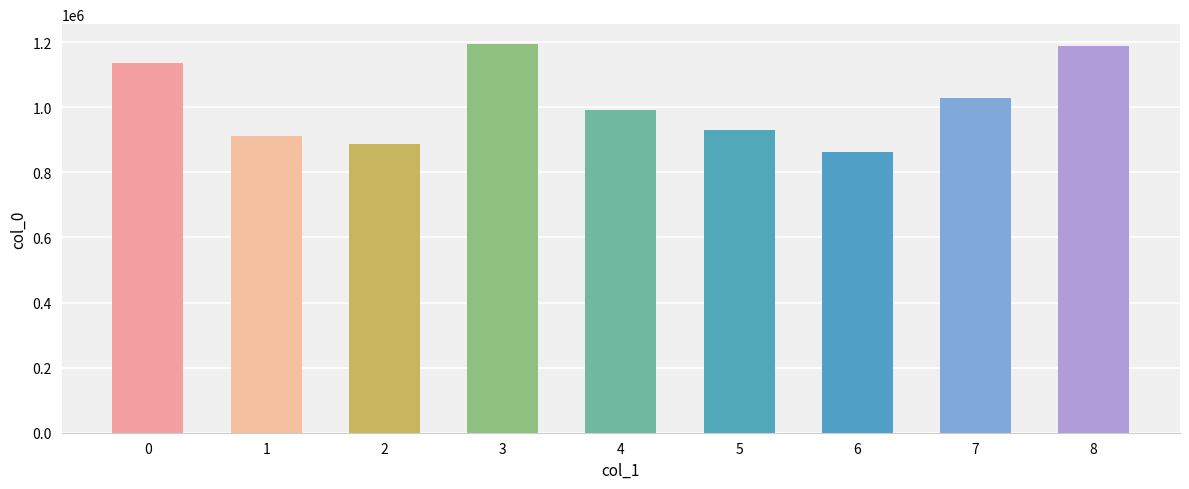

What is the smallest value displayed?

861537